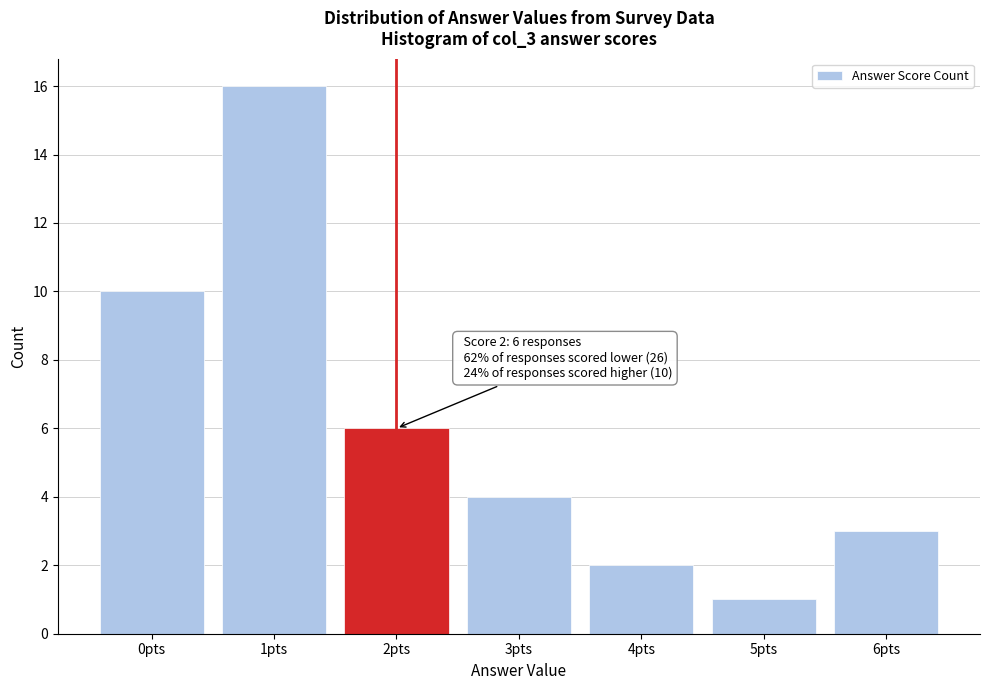

Reading right to left, list all the values displayed in this chart.

3	1	2	4	6	16	10